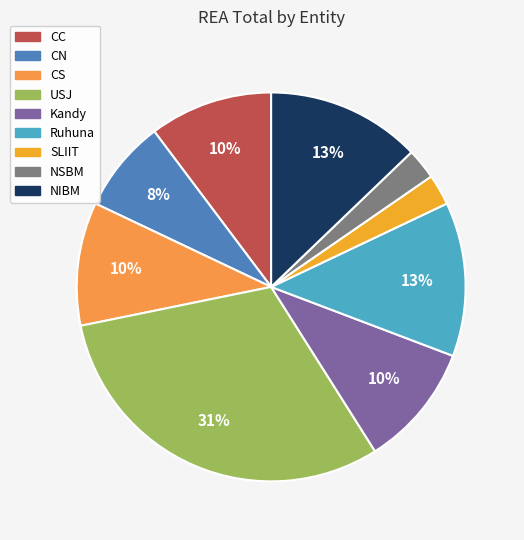

How many slices are in this pie chart?

9